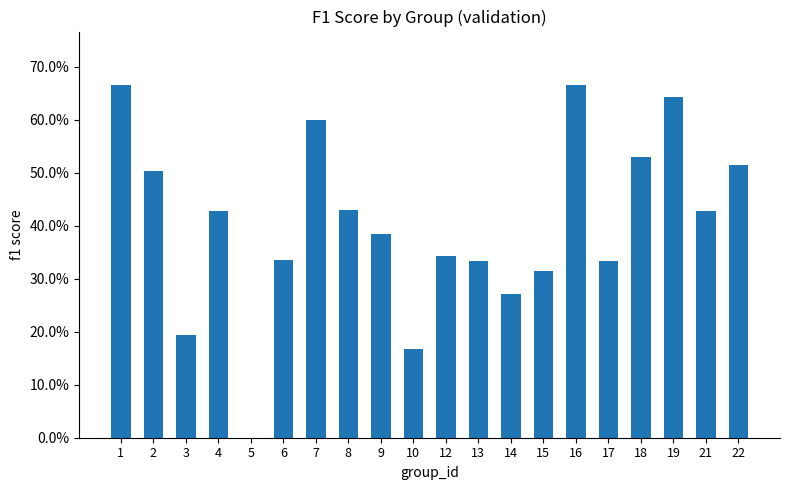

Are the bars grouped side by side (vs. stacked)?

No